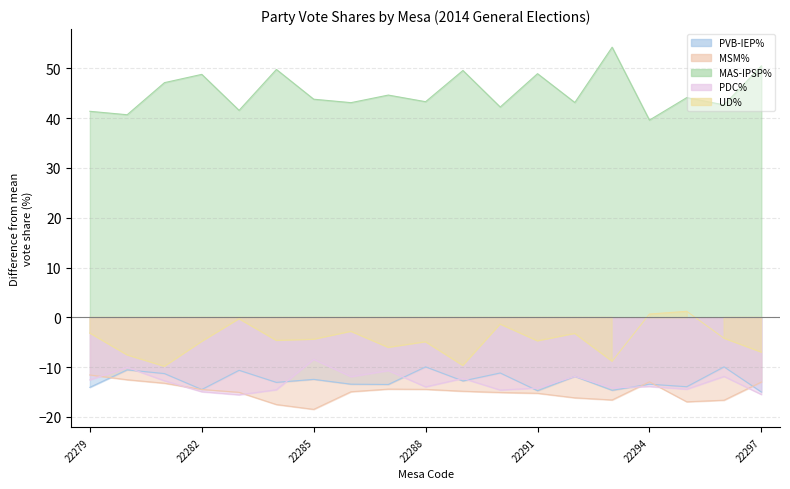

True or false: UD% and MAS-IPSP% intersect in this chart.

False